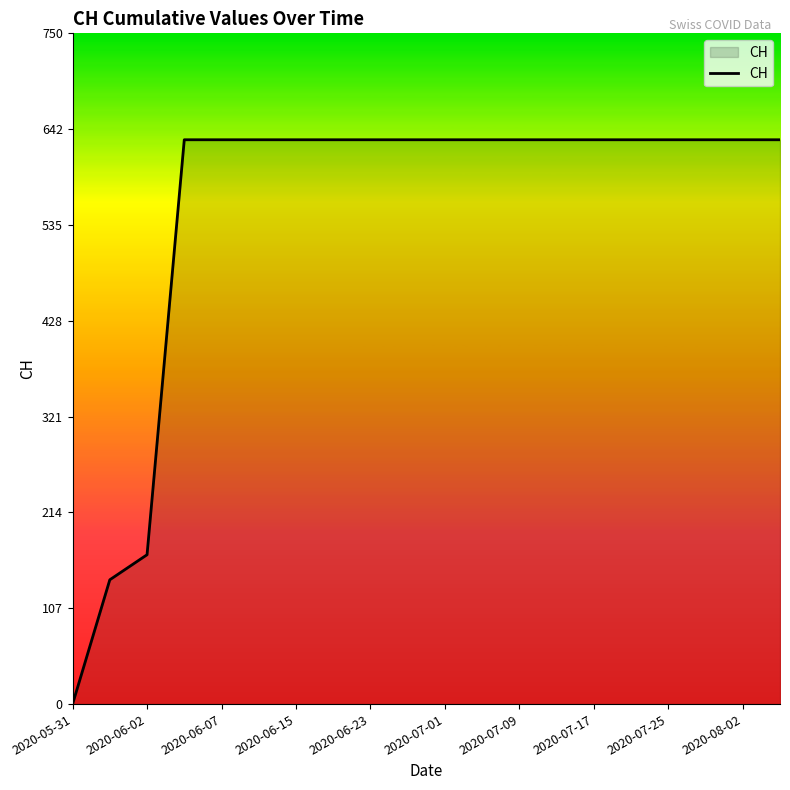

What is the greatest value displayed?

631